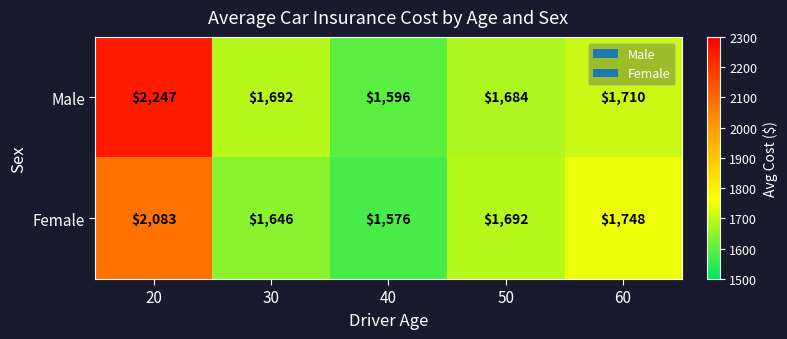

Reading left to right, extract all data points from this chart.

Male: 20=2247	30=1692	40=1596	50=1684	60=1710
Female: 20=2083	30=1646	40=1576	50=1692	60=1748